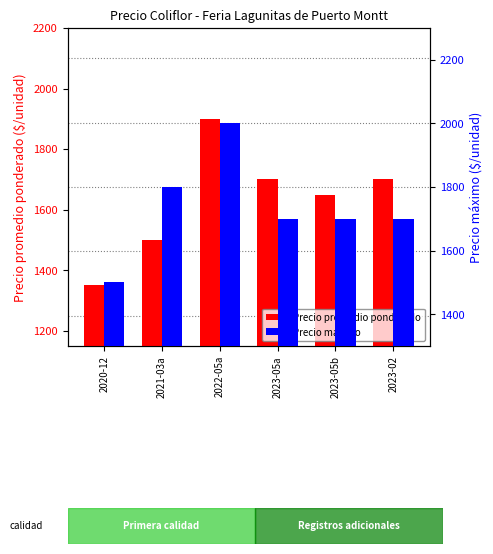

Is it true that Precio promedio ponderado equals 1500 at 2021-03a?

True